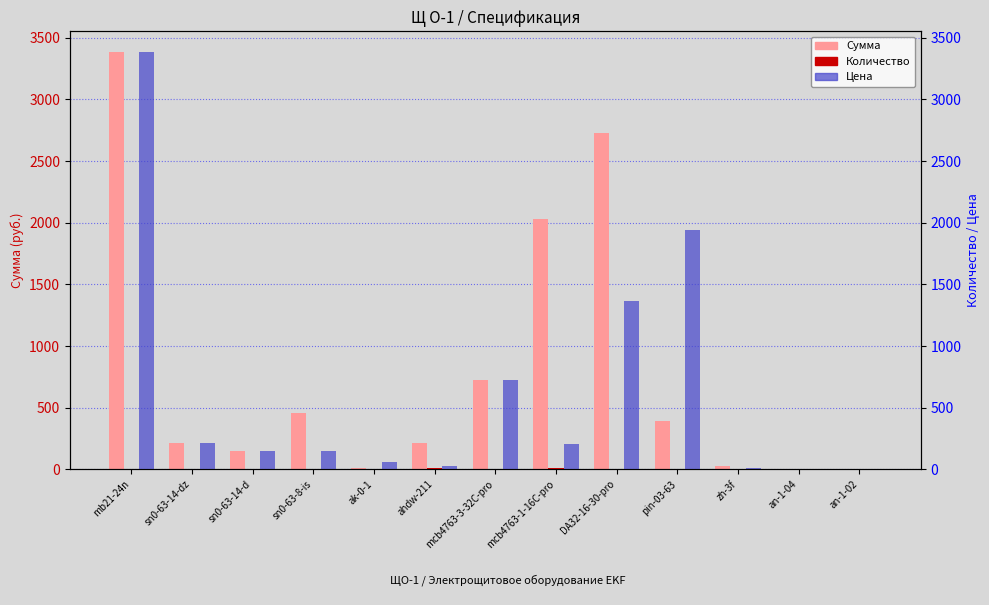

Which label corresponds to the largest value in the chart?

mb21-24n